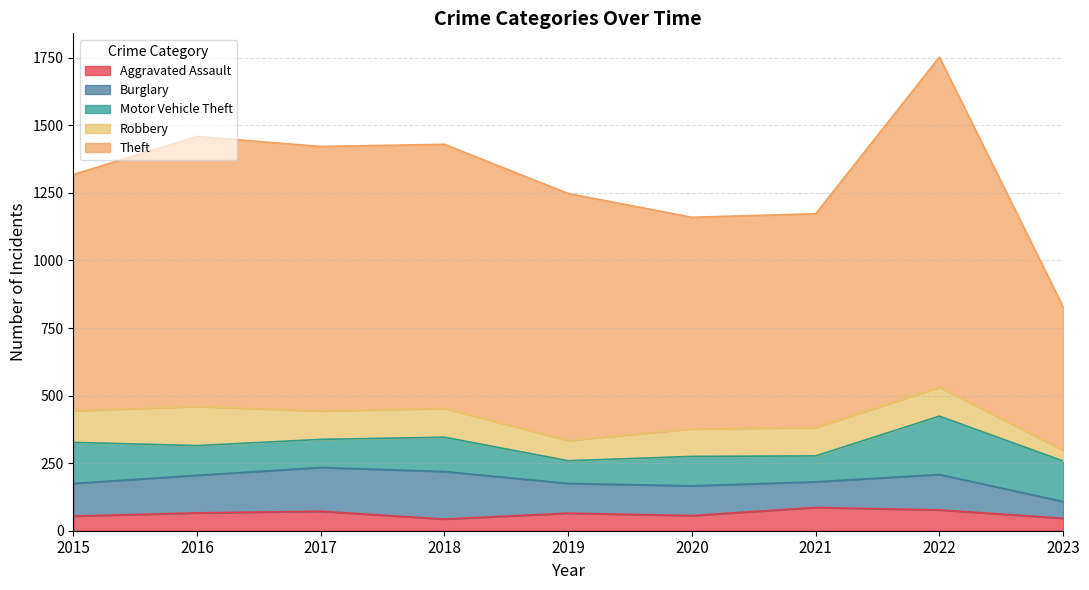

What are all the series names shown in the legend?

Aggravated Assault, Burglary, Motor Vehicle Theft, Robbery, Theft